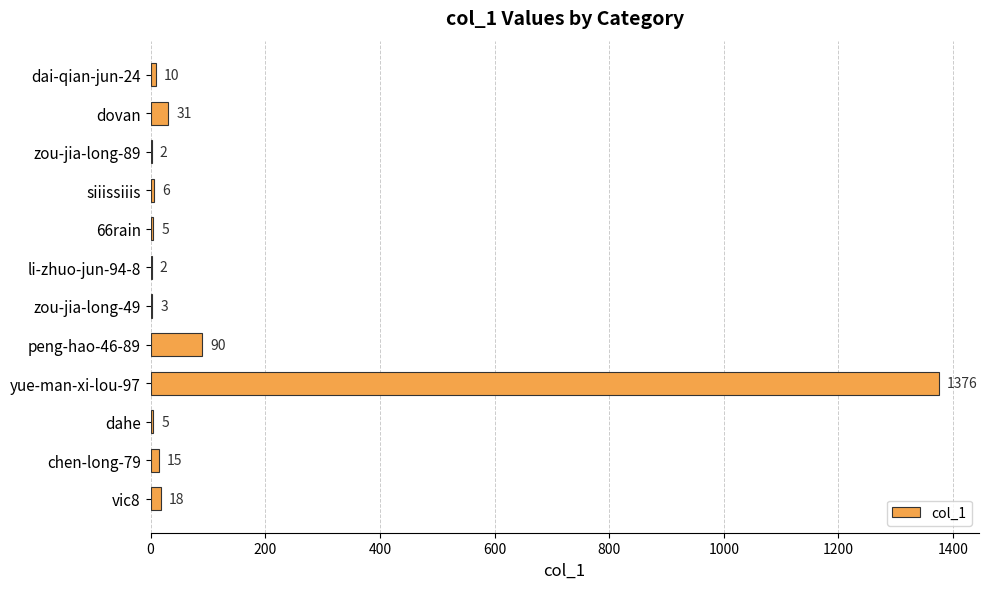

What is the change in value from dovan to siiissiiis?

-25